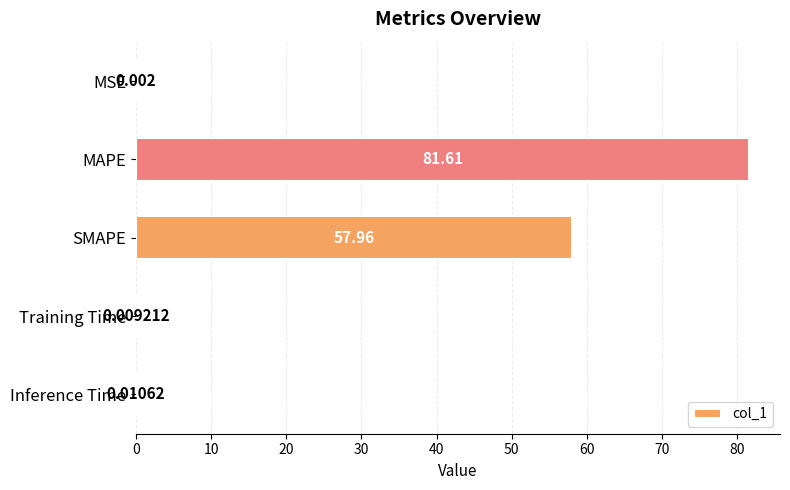

Which has a higher value, SMAPE or MAPE?

MAPE